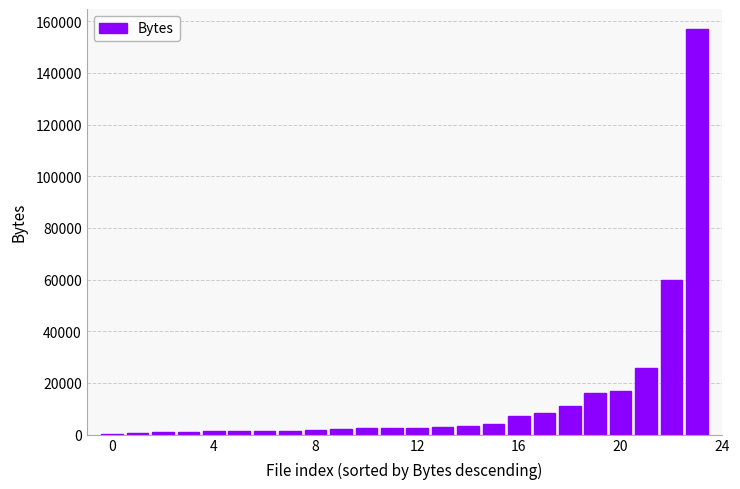

What is the maximum value shown in the chart?

156861